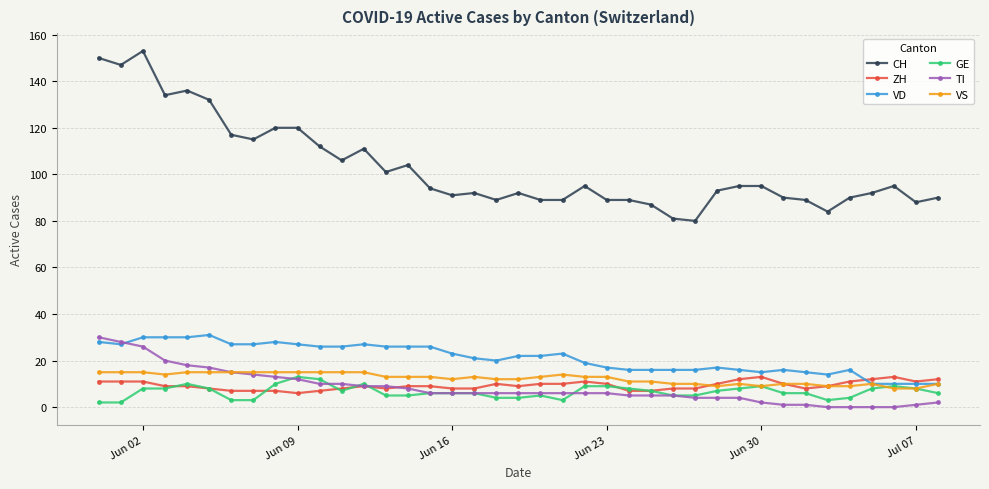

What is the minimum value for ZH?

6